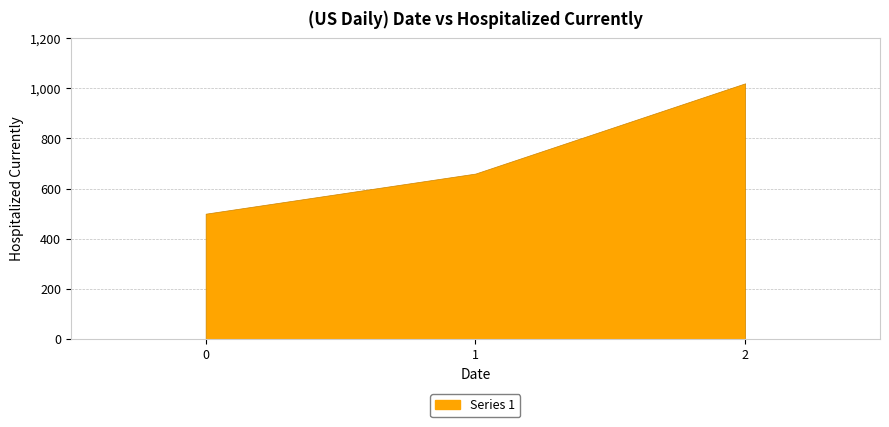

What is the difference between the maximum and minimum values?

520